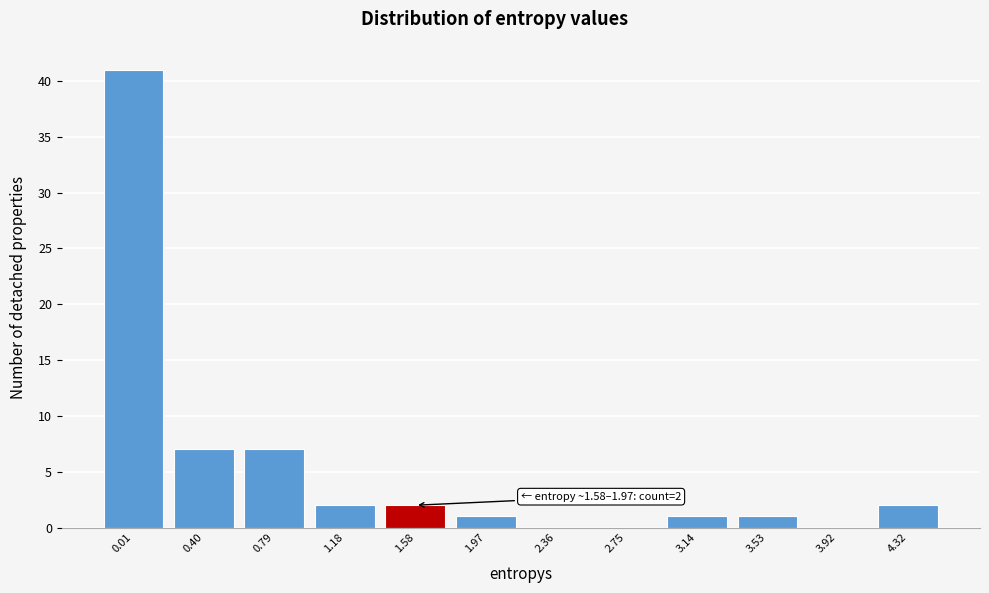

Reading left to right, extract all data points from this chart.

0.01=41	0.40=7	0.79=7	1.18=2	1.58=2	1.97=1	2.36=0	2.75=0	3.14=1	3.53=1	3.92=0	4.32=2